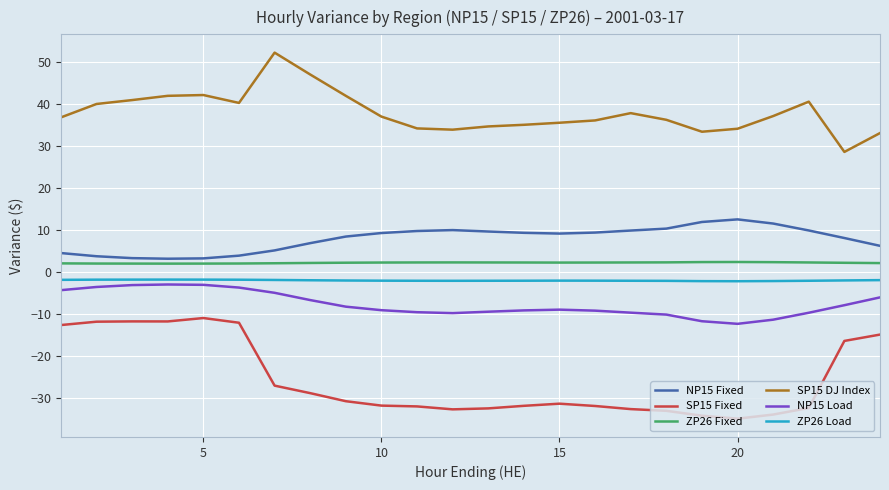

True or false: SP15 Fixed and NP15 Load cross at least once.

False